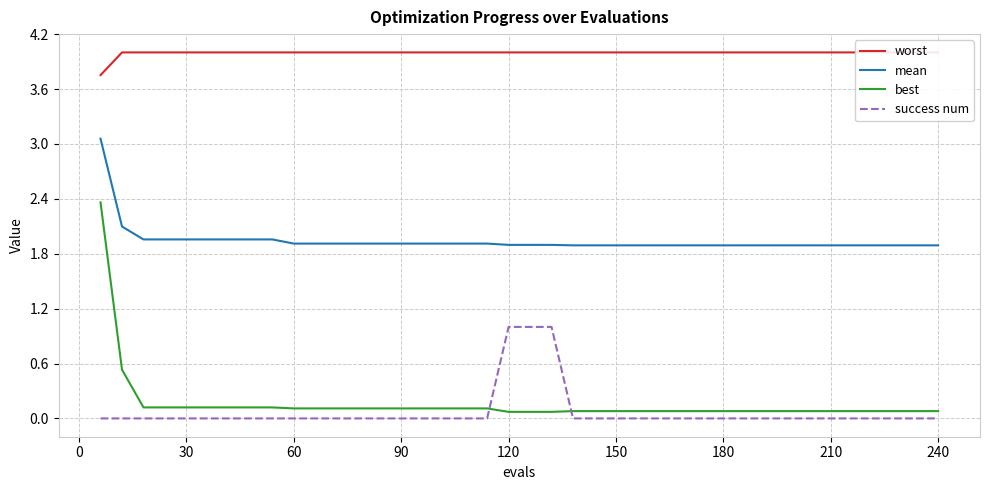

The value of mean at 30 is 0.7. True or false?

False